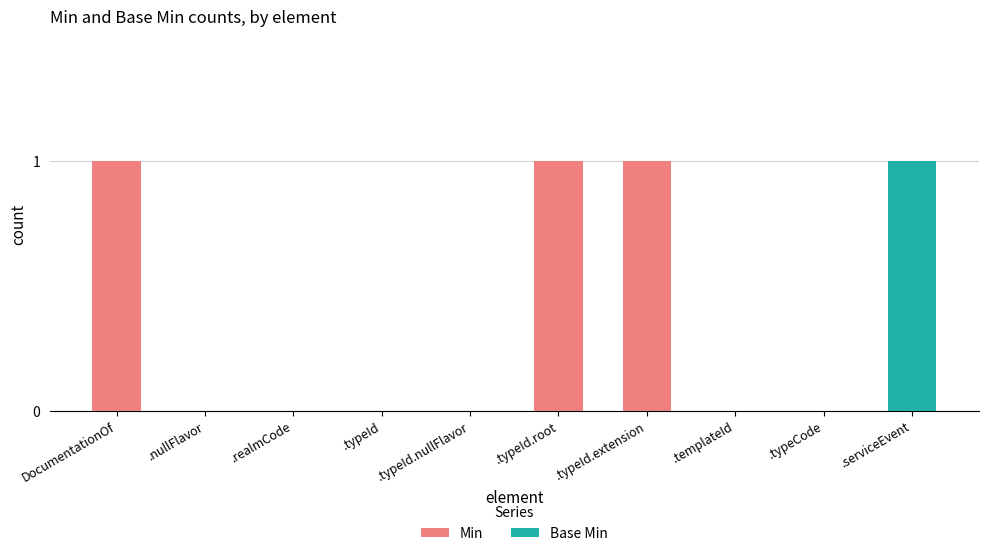

What are all the series names shown in the legend?

Min, Base Min